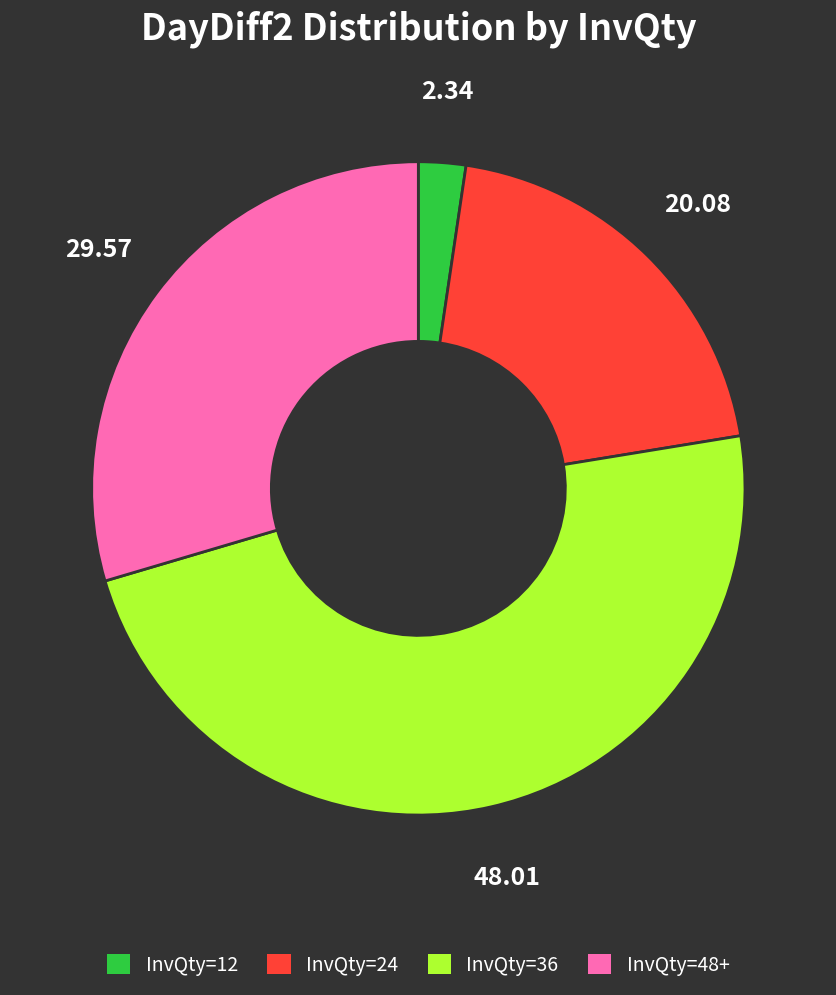

Between InvQty=36 and InvQty=12, which is larger?

InvQty=36